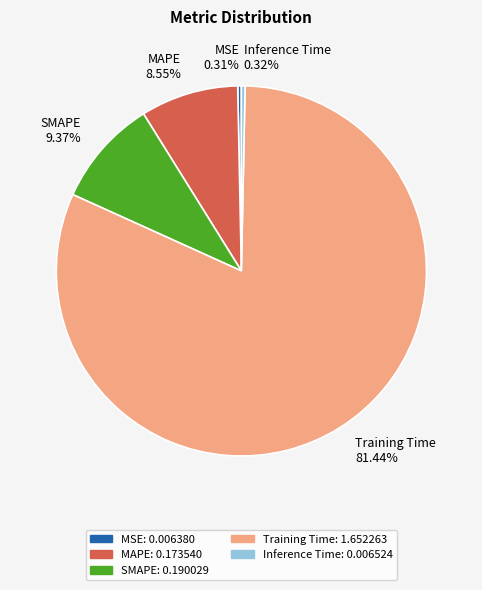

Does Training Time represent more than half of the total?

Yes